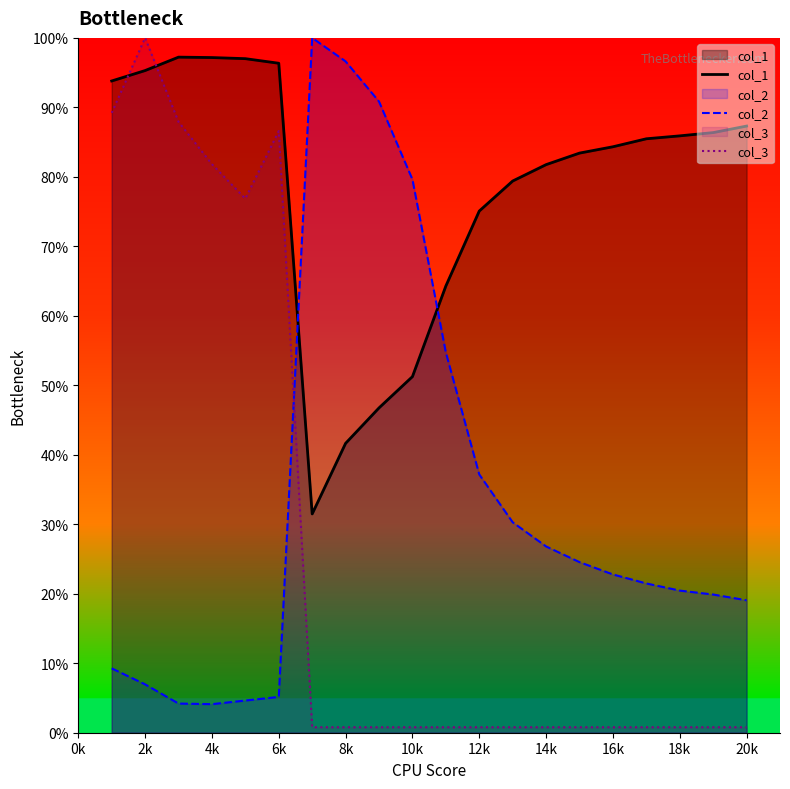

Is the value of col_3 at 10k greater than the value of col_2 at 4k?

No